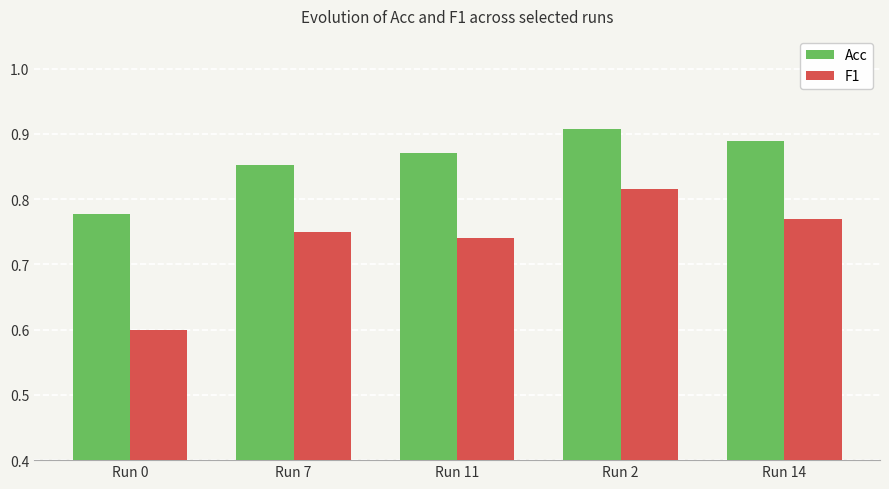

List the series in order of their peak value, highest first.

Acc, F1